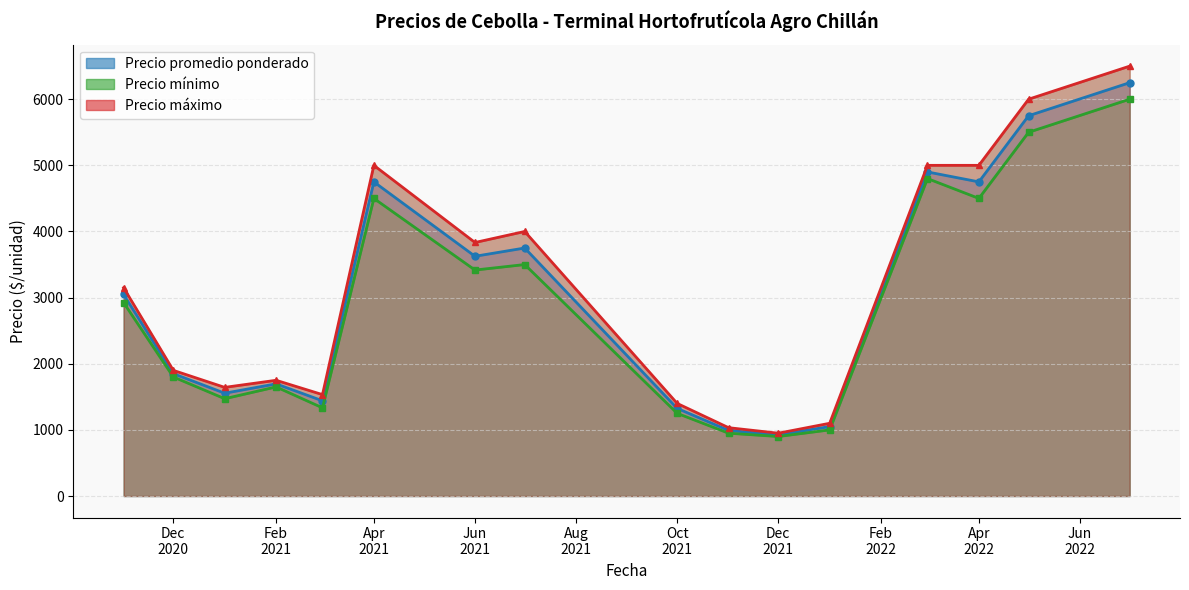

What is the maximum value for Precio promedio ponderado?

6250.0